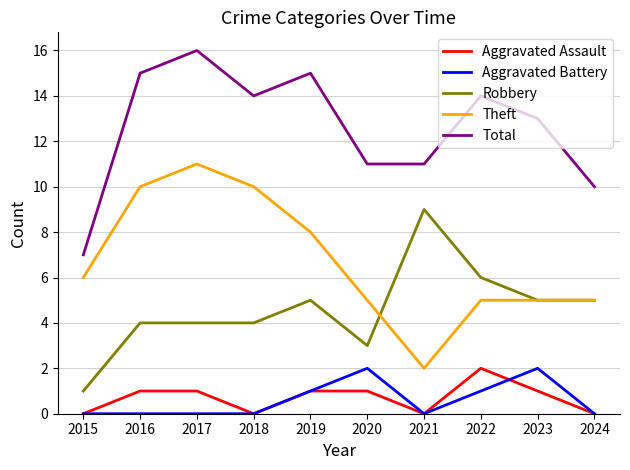

Reading right to left, what are all the values shown in this chart?

Aggravated Assault: 0	1	2	0	1	1	0	1	1	0
Aggravated Battery: 0	2	1	0	2	1	0	0	0	0
Robbery: 5	5	6	9	3	5	4	4	4	1
Theft: 5	5	5	2	5	8	10	11	10	6
Total: 10	13	14	11	11	15	14	16	15	7